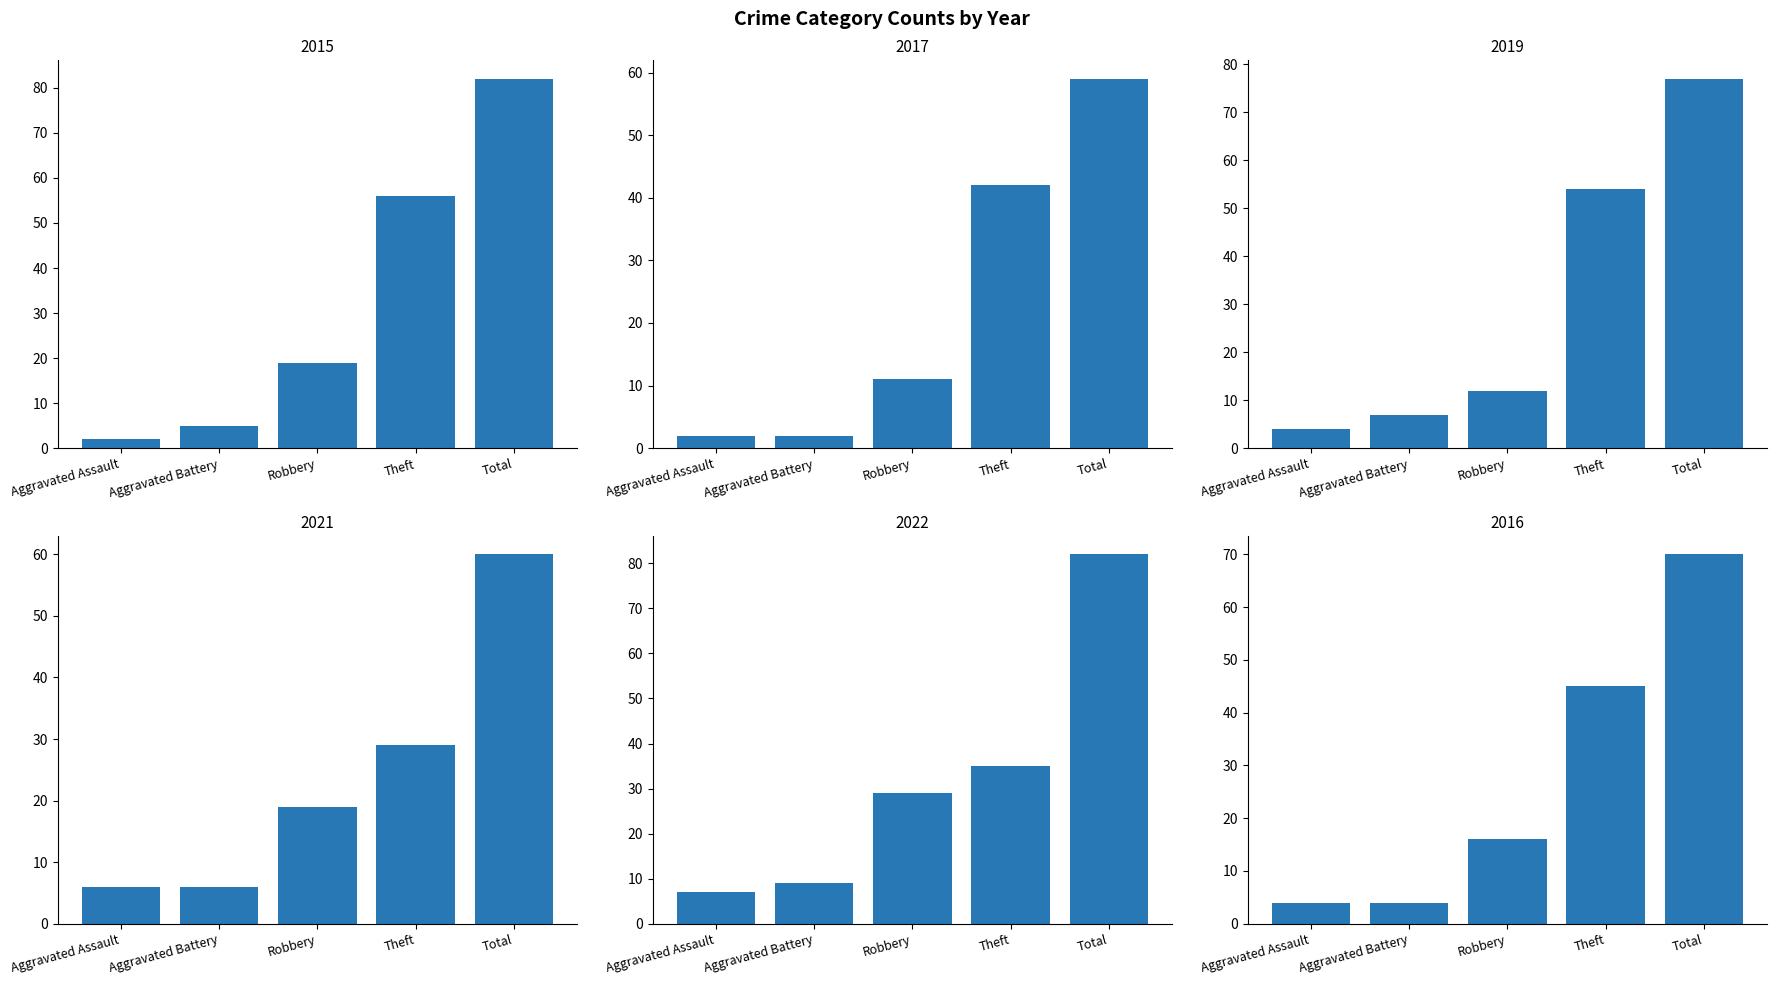

What is the total value across all series at Aggravated Battery?

33